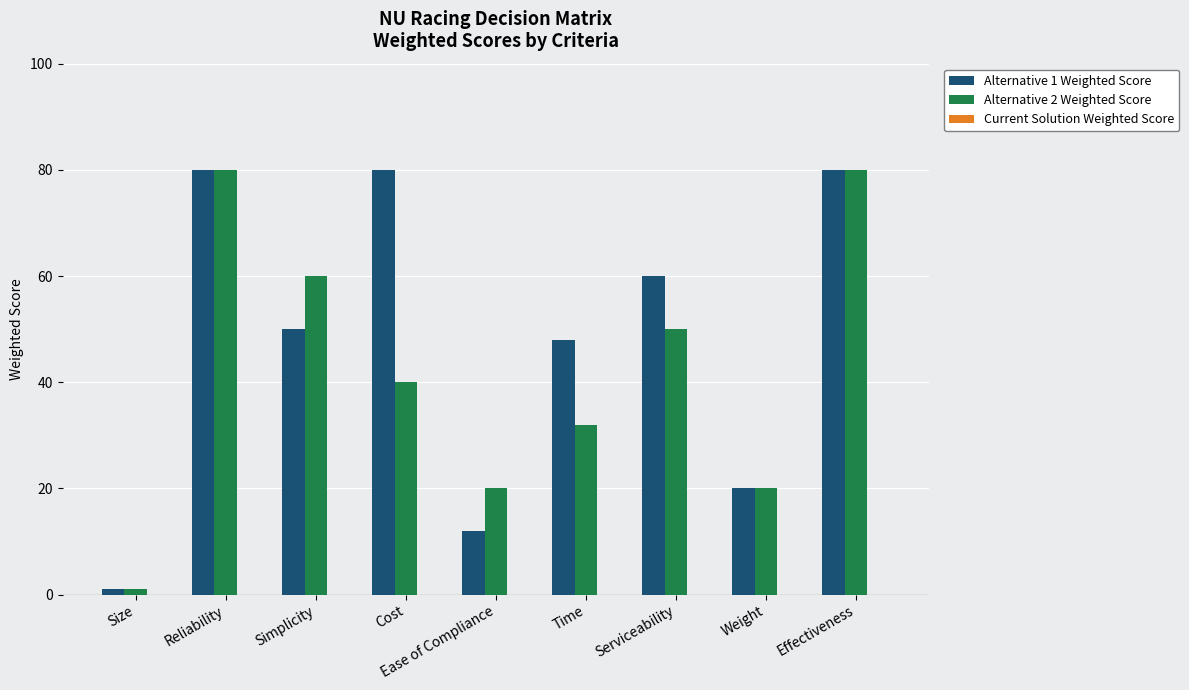

At which label is Alternative 1 Weighted Score closest to 40?

Time